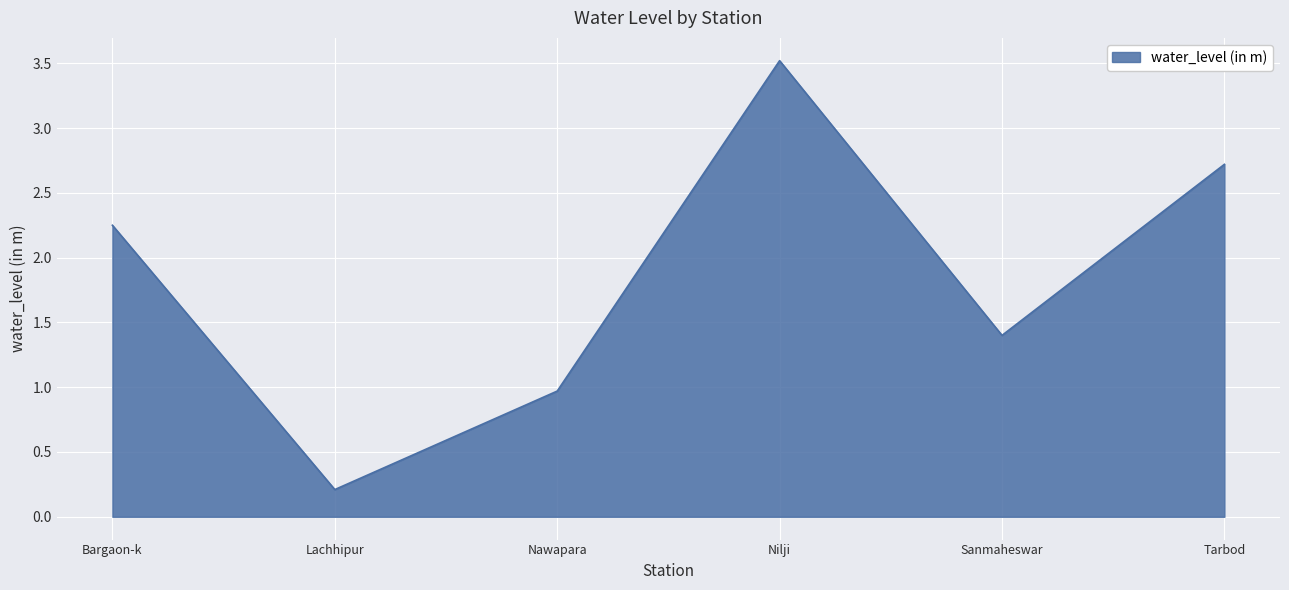

Which category has the lowest value across all series?

Lachhipur